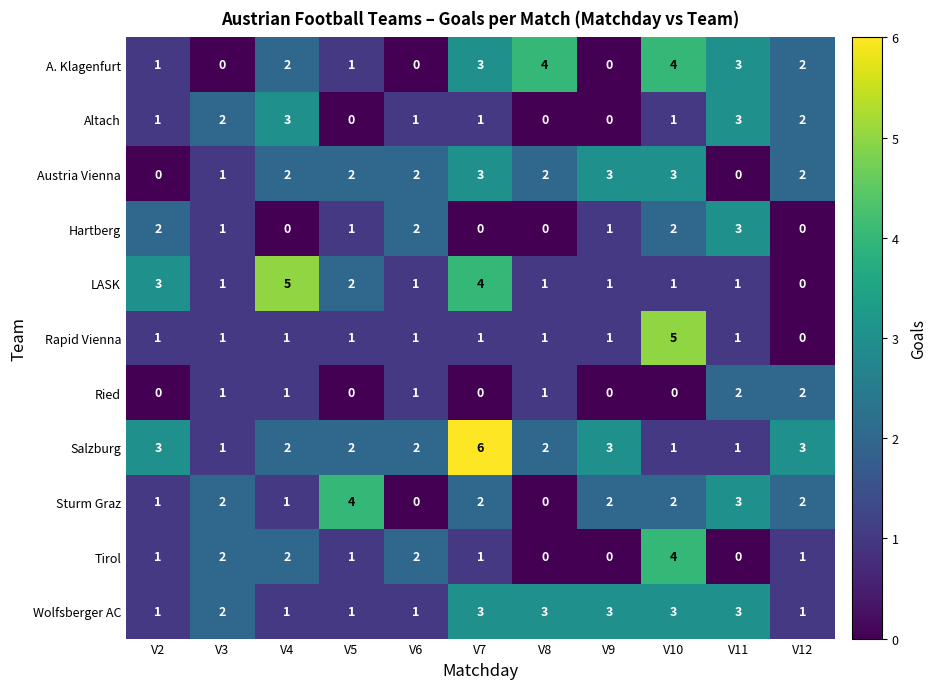

What is the highest value of the A. Klagenfurt series?

4